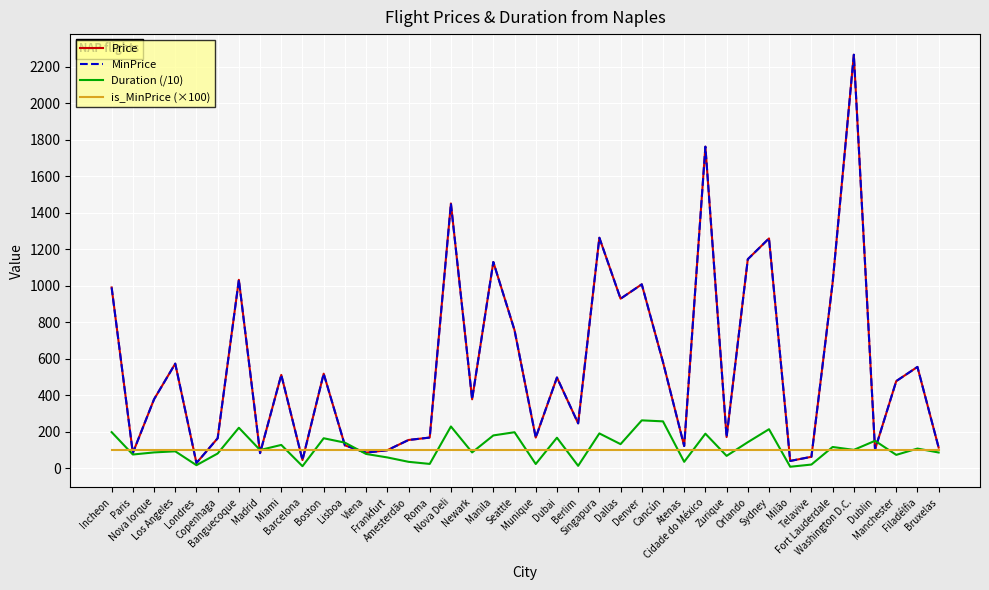

What is the label of the 36th point from the right?

Londres